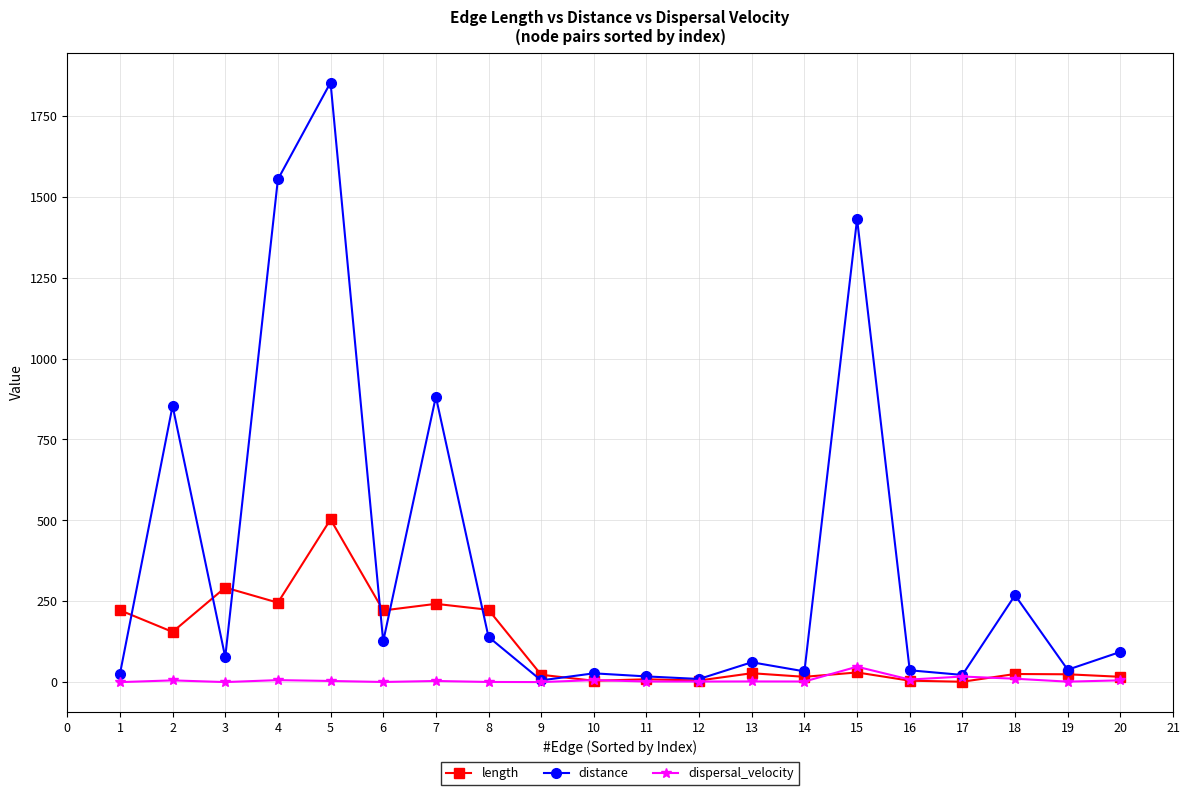

True or false: length and distance cross at least once.

True